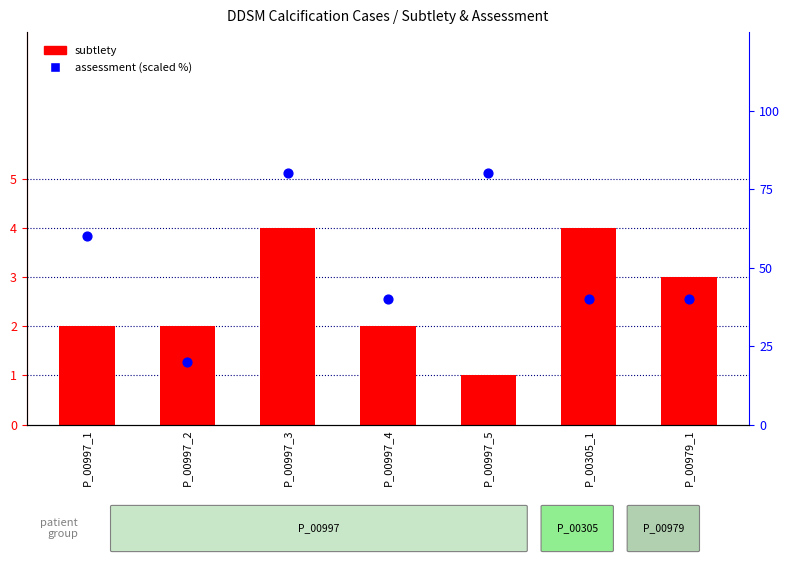

Which series reaches the maximum Y coordinate?

assessment (scaled %)